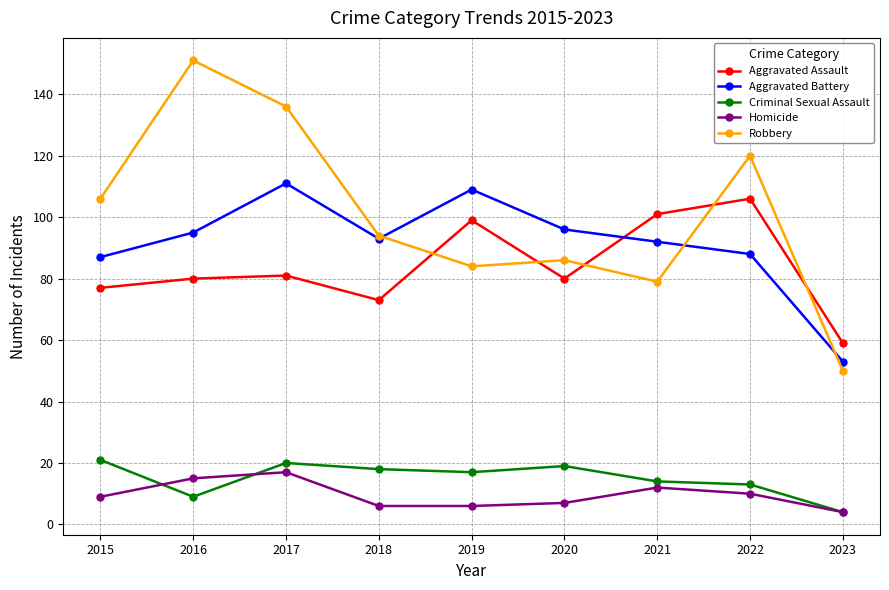

At which label does Aggravated Assault reach its minimum?

2023